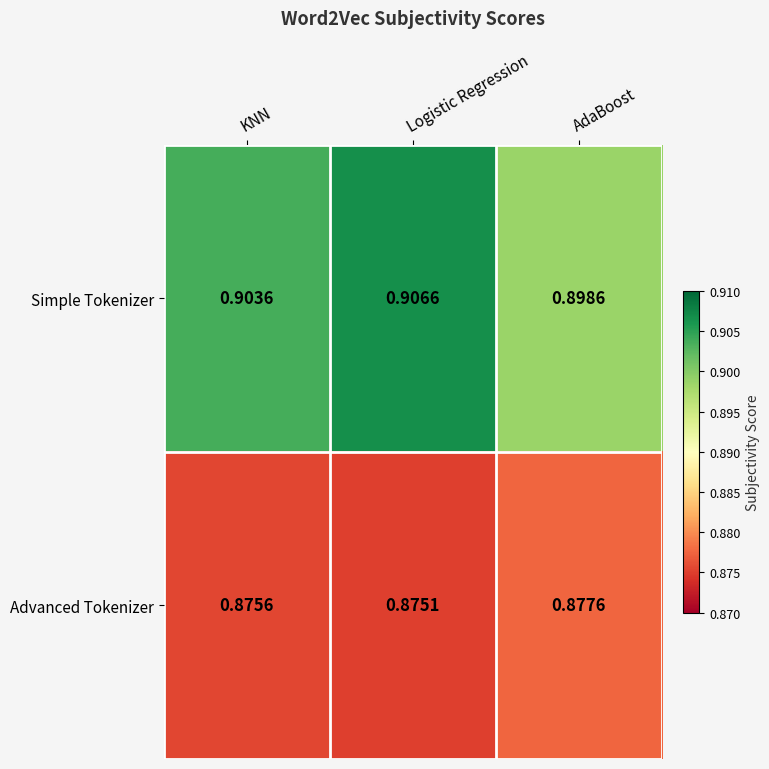

At which label is Simple Tokenizer closest to 0?

AdaBoost